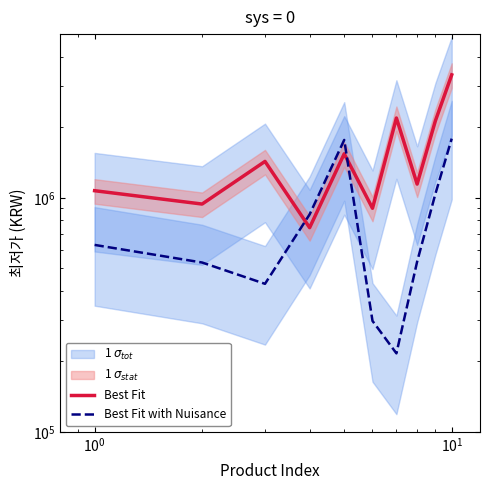

At how many categories does at least one series exceed 1584489?

4